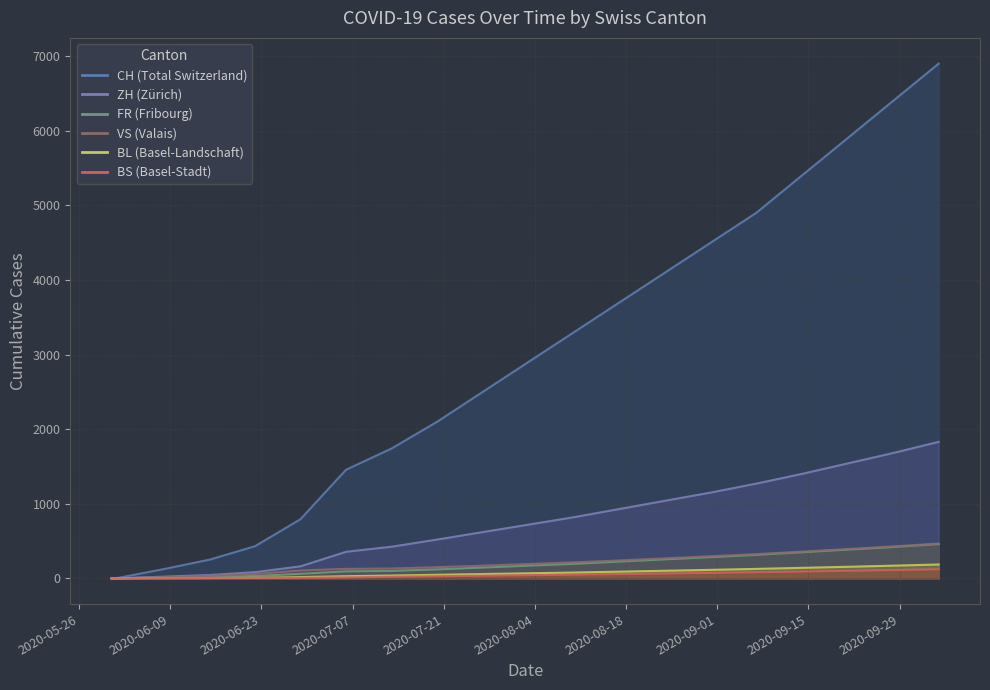

At which label is VS closest to 233?

2020-08-17